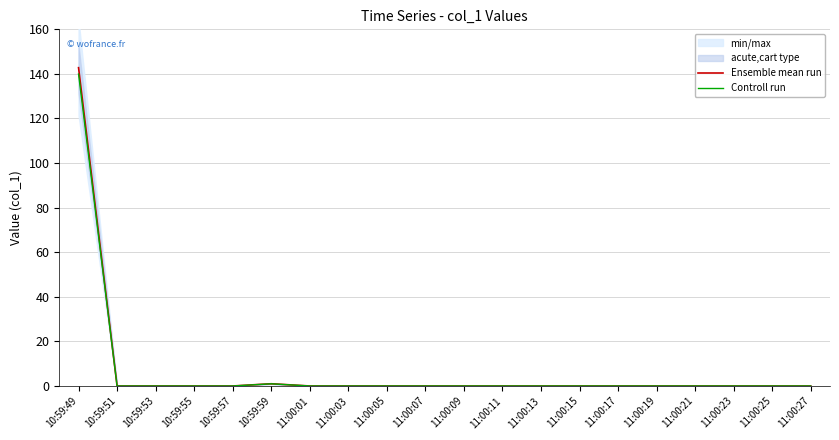

Does the chart display data point markers on the line(s)?

No